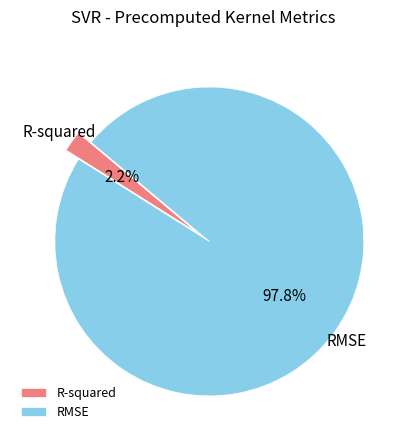

To the nearest percent, what is the combined percentage of RMSE and R-squared?

100%